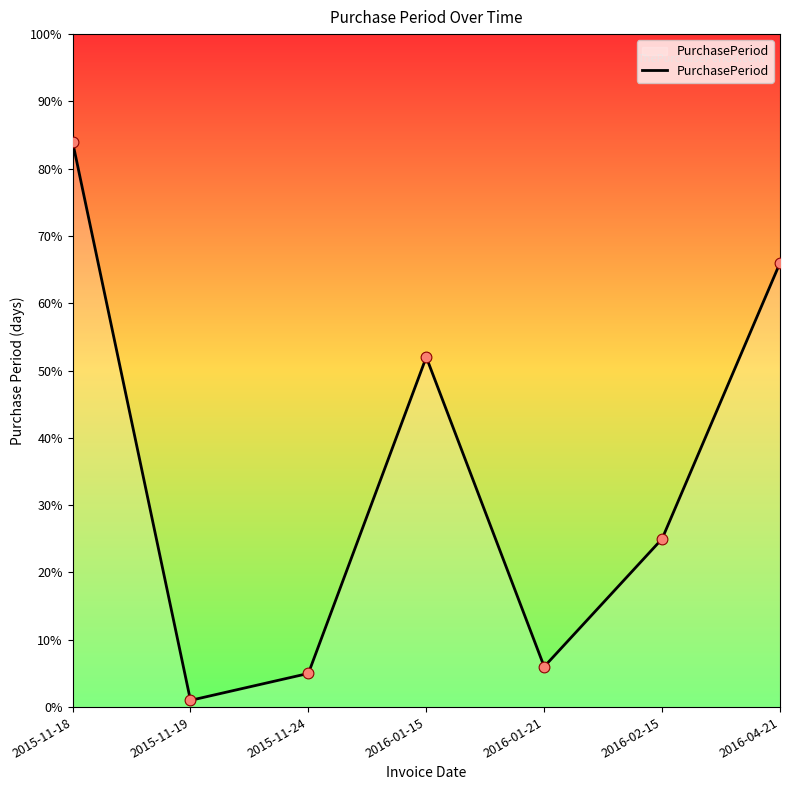

Approximately how many times larger is the value at 2016-02-15 compared to 2016-01-21?

4.2